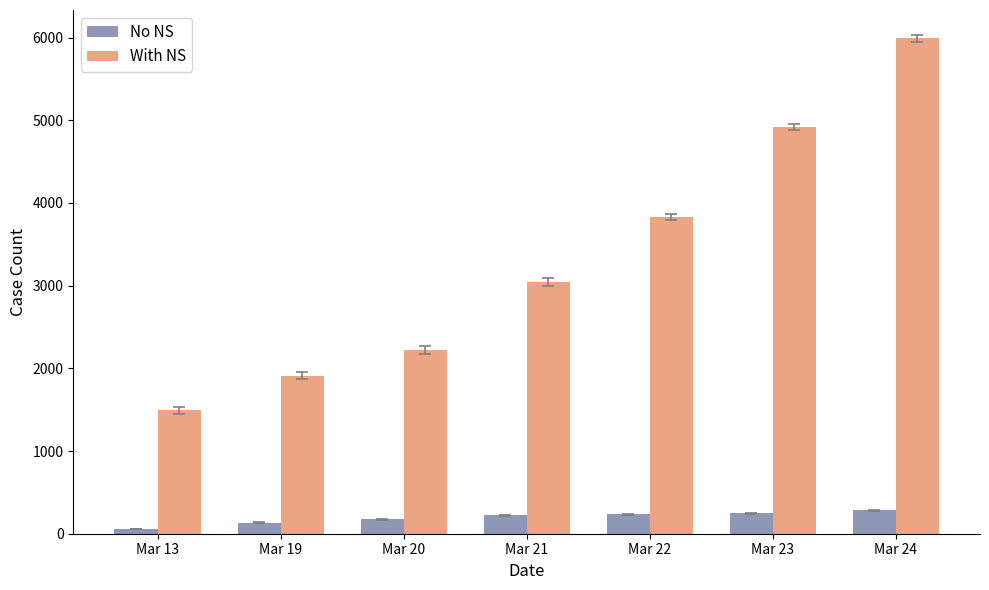

Read the No NS value at Mar 23.

245